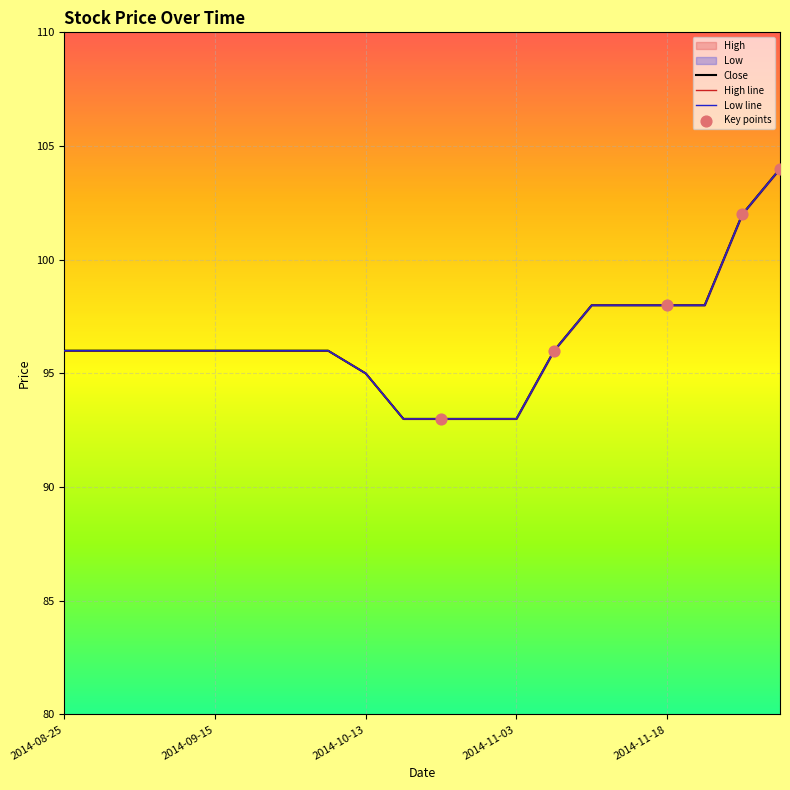

At which category is the sum across all series the highest?

2014-12-02